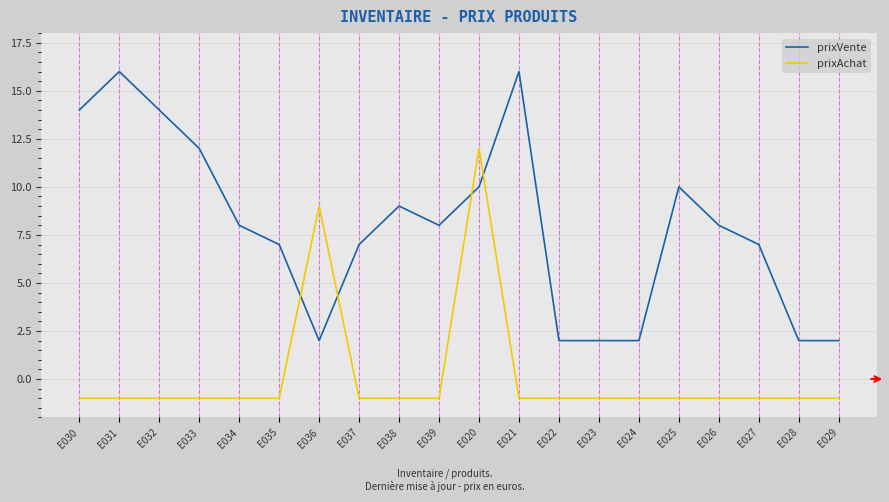

The prixVente series shows 7 at E037. True or false?

True